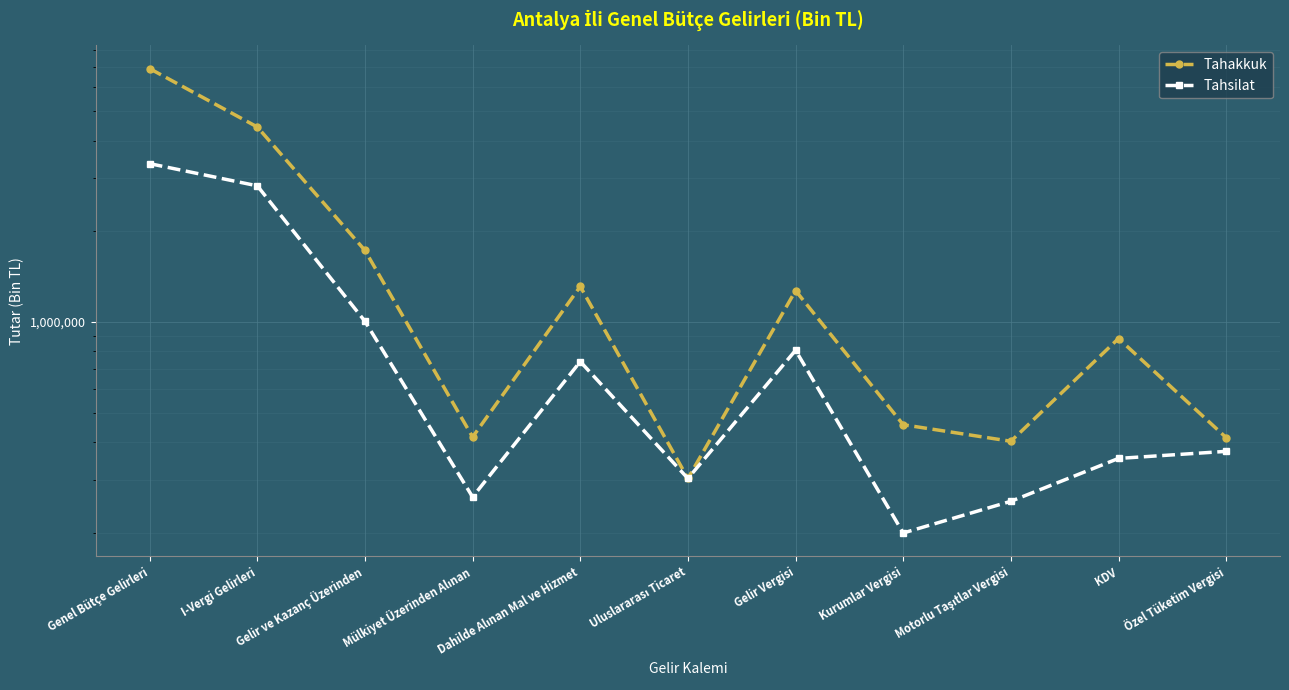

Read the Tahakkuk value at Dahilde Alınan Mal ve Hizmet, to the nearest 50.

1313150